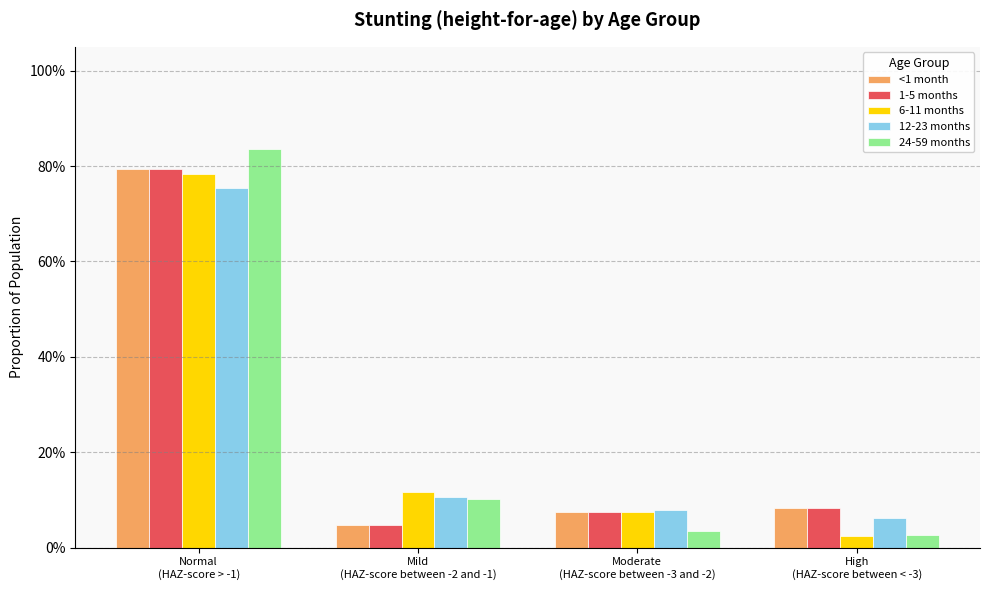

What are all the series names shown in the legend?

<1 month, 1-5 months, 6-11 months, 12-23 months, 24-59 months